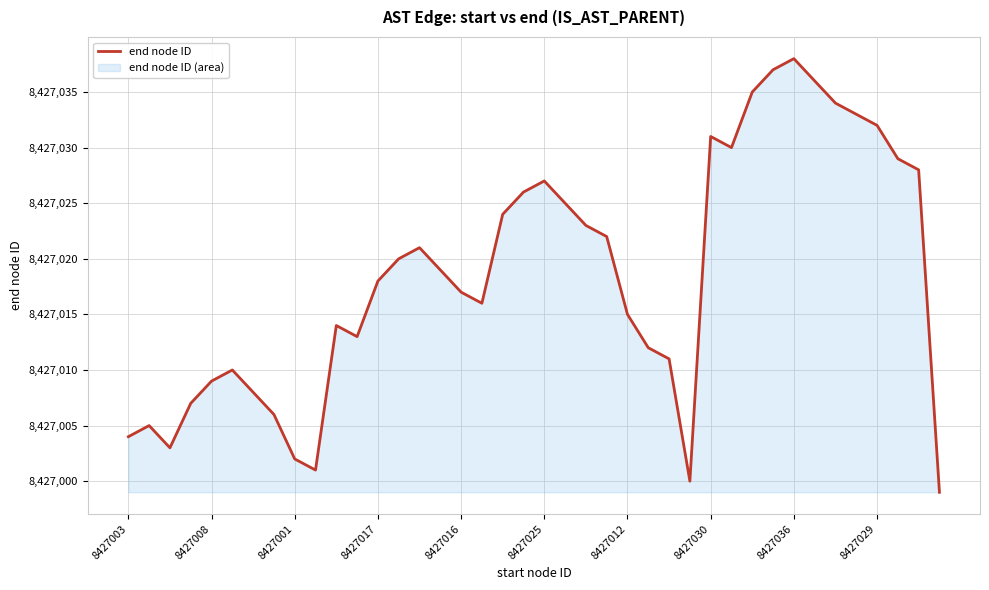

What is the greatest value displayed?

8427038